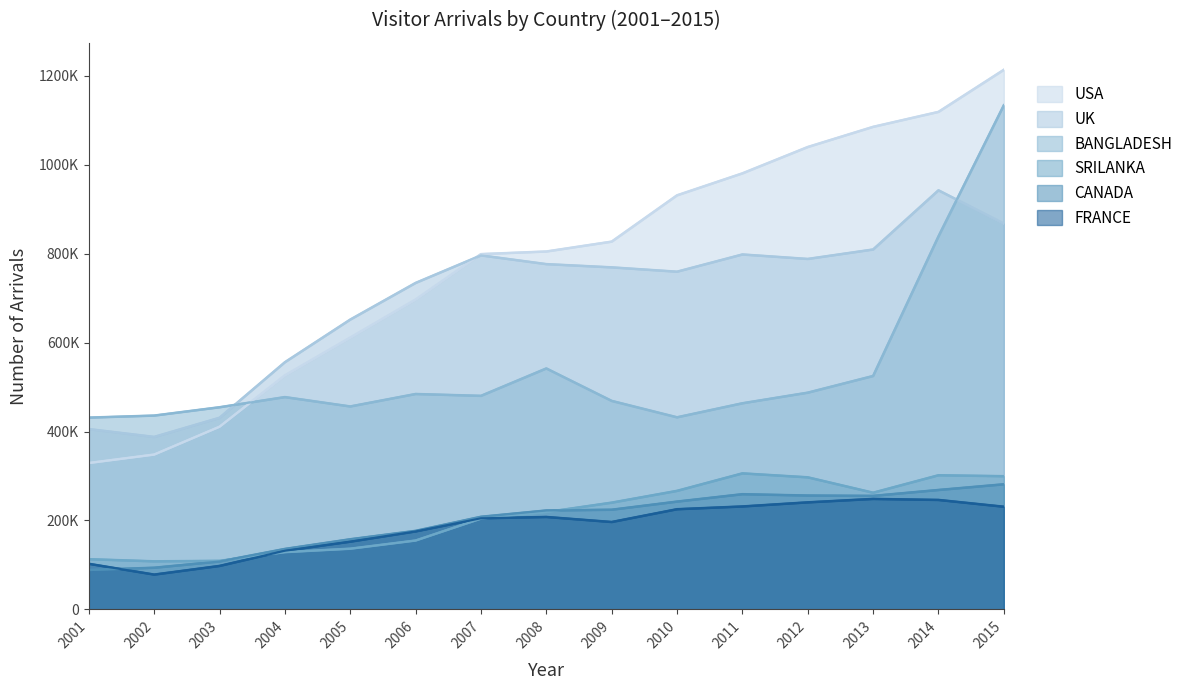

Reading left to right, extract all data points from this chart.

USA: 329147	348182	410803	526120	611165	696739	799062	804933	827140	931292	980688	1039947	1085309	1118983	1213624
UK: 405472	387846	430917	555907	651803	734240	796191	776530	769251	759494	798249	788170	809444	942562	867601
BANGLADESH: 431312	435867	454611	477446	456371	484401	480240	541884	468899	431962	463543	487397	524923	838860	1133879
SRILANKA: 112813	108008	109098	128711	136400	154813	204084	218805	239995	266515	305853	296983	262345	301601	299513
CANADA: 88600	93598	107671	135884	157643	176567	208214	222364	224069	242372	259017	256021	255222	268485	281306
FRANCE: 102434	78194	97654	131824	152258	175345	204827	207802	196462	225232	231423	240674	248379	246101	230854